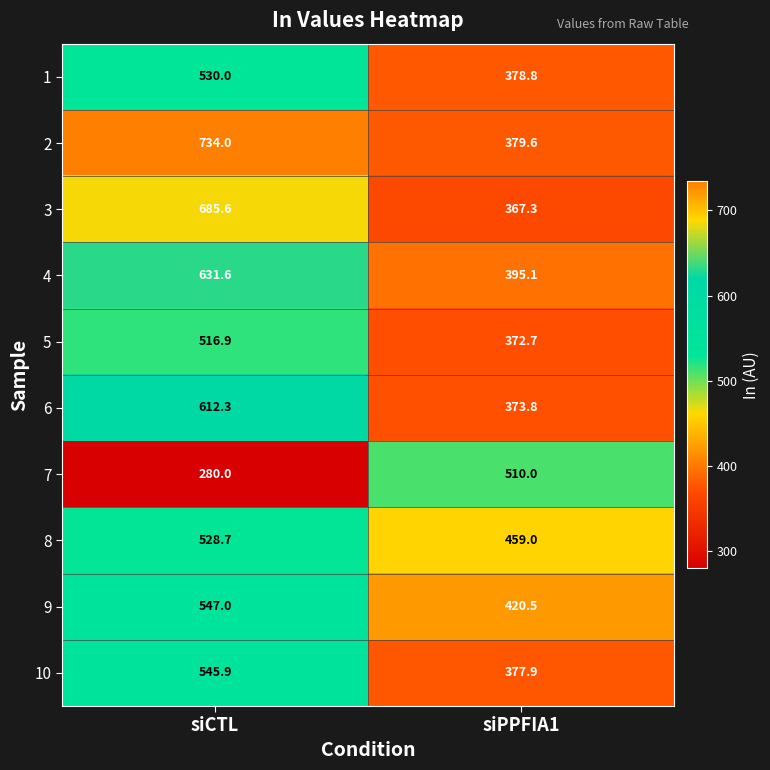

True or false: 6 has a value of 869.2 at siCTL.

False